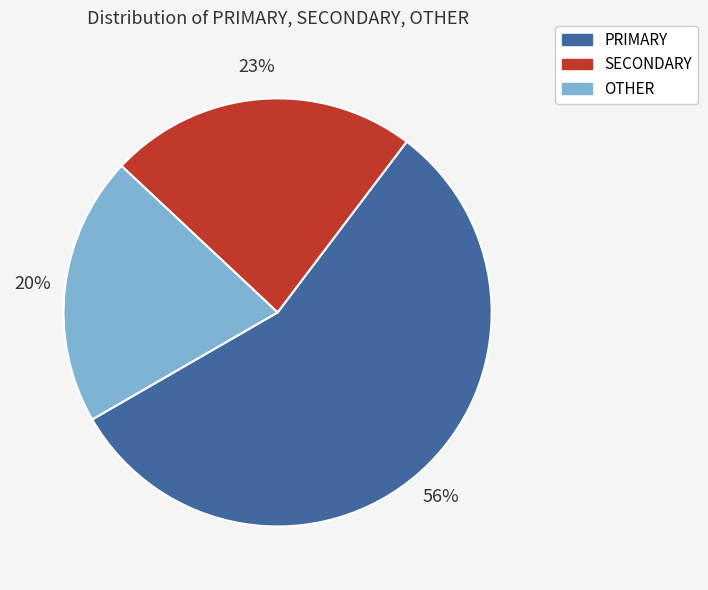

What is the largest slice in the pie chart?

PRIMARY